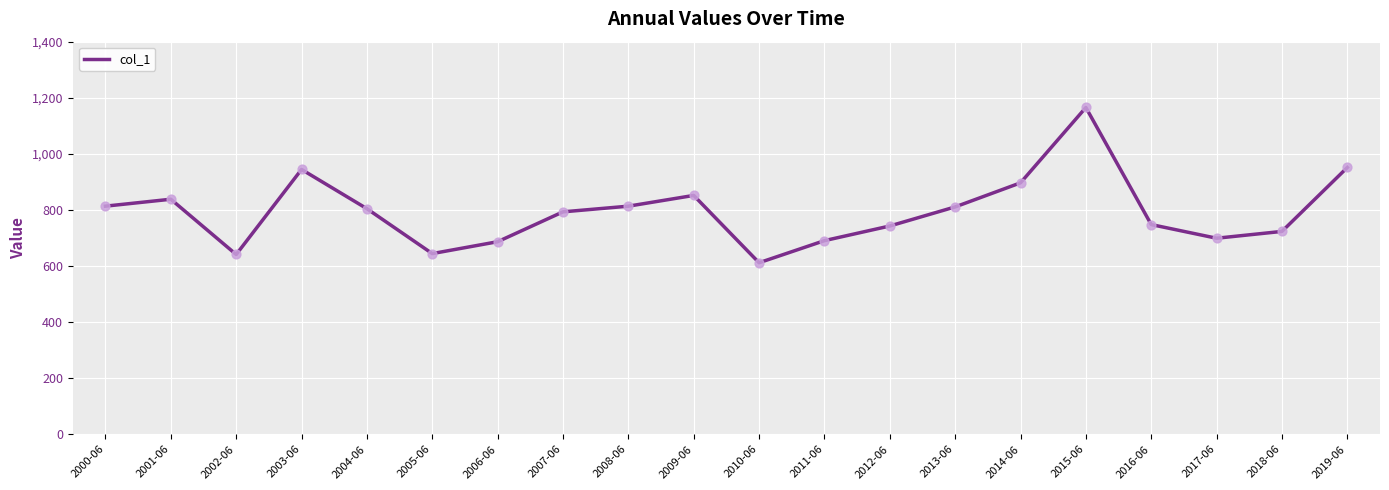

Between 2017-06 and 2002-06, which is larger?

2017-06